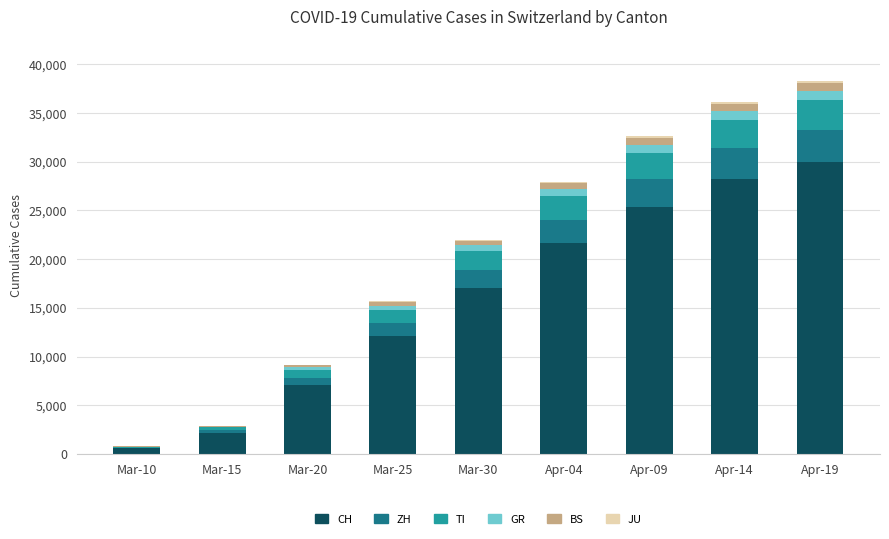

The value of CH at Mar-15 is 865. True or false?

False